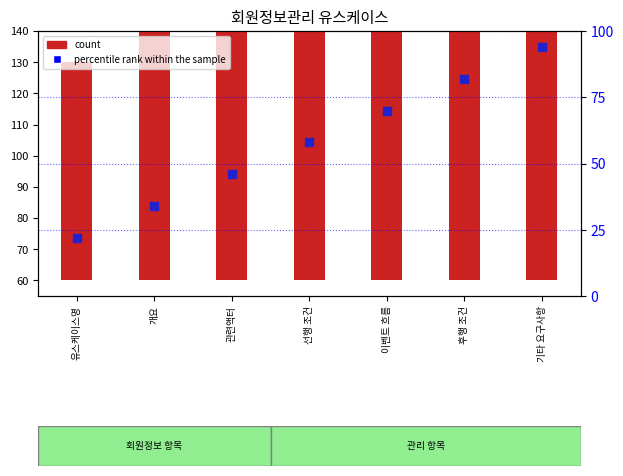

Which series contains the highest Y value?

count